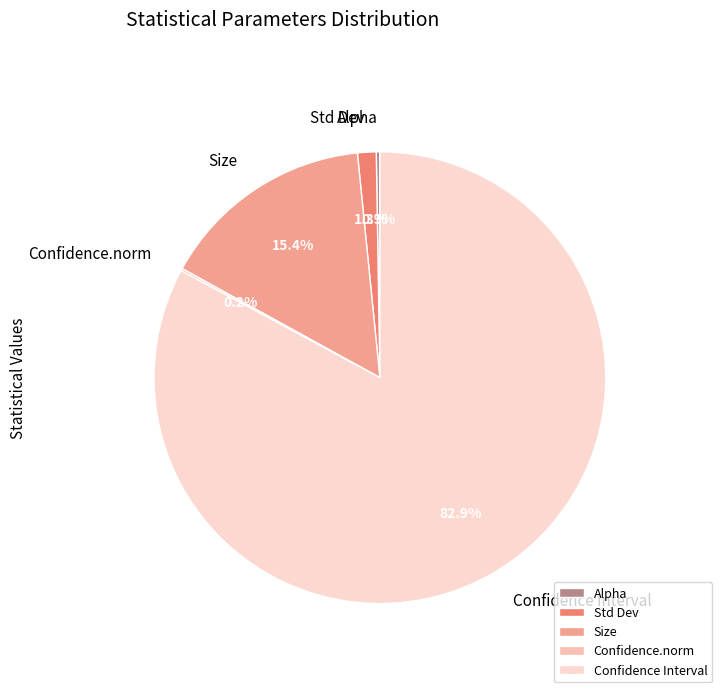

What is the largest slice in the pie chart?

Confidence Interval